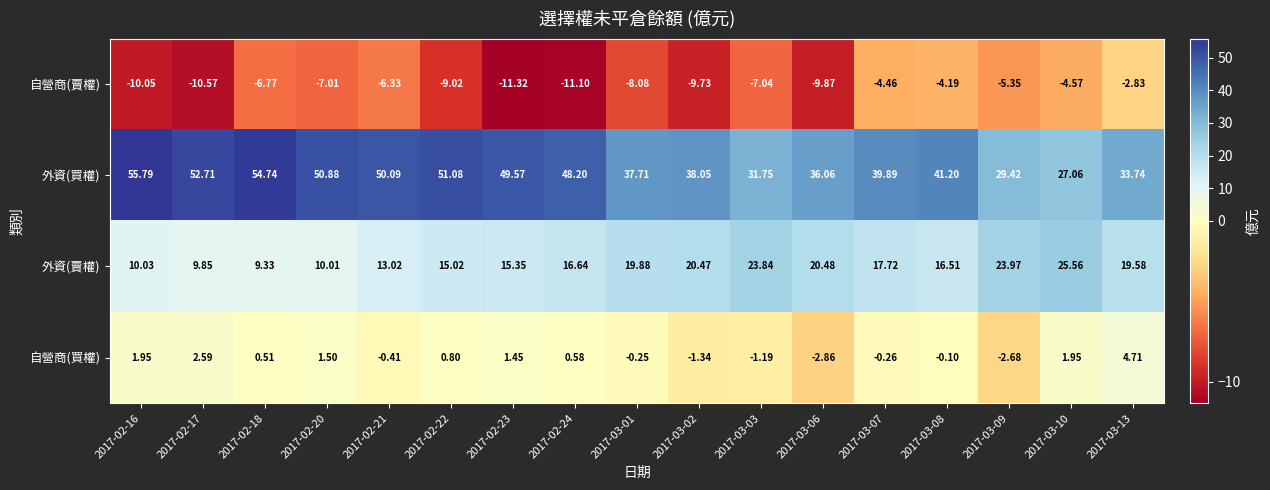

Between 2017-02-22 and 2017-03-10, which series saw the biggest shift?

外資(買權)